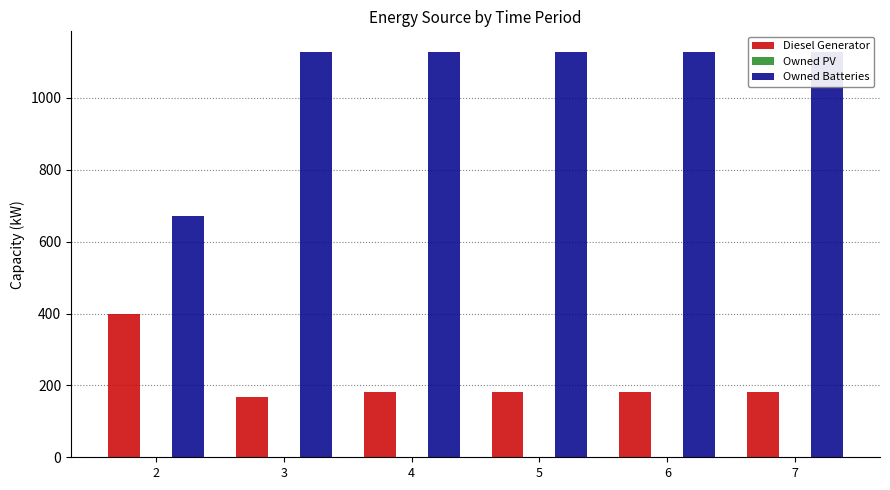

Is it true that Diesel Generator equals 82.0 at 7?

False